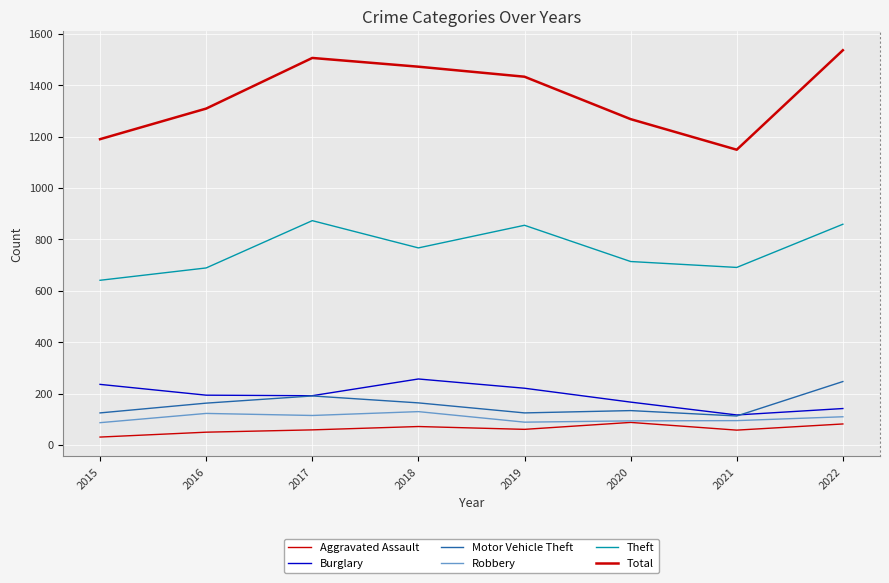

True or false: Aggravated Assault and Theft intersect in this chart.

False